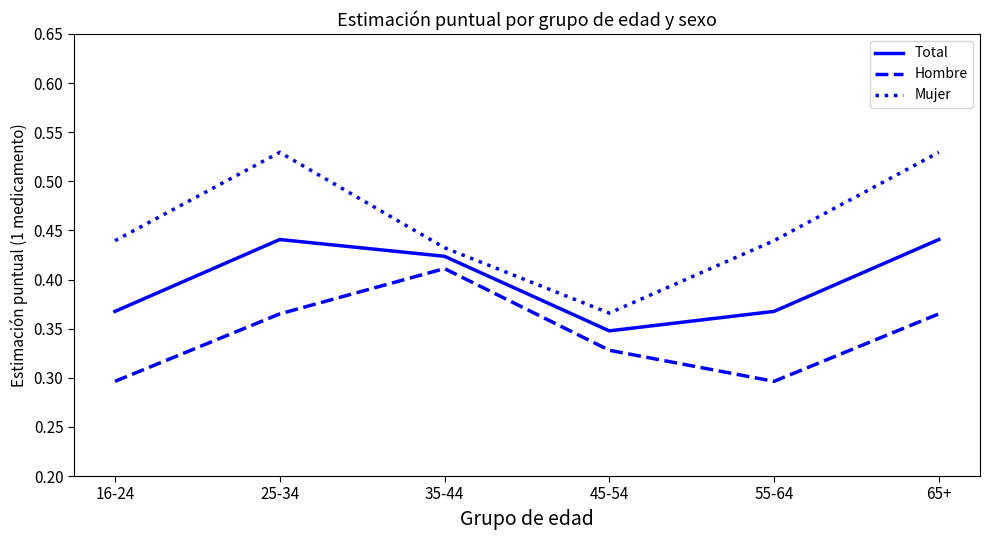

What position from the left is 25-34?

2